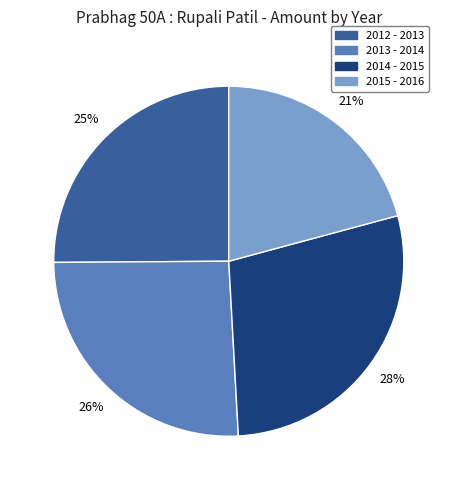

Which has a higher value, 2012 - 2013 or 2015 - 2016?

2012 - 2013